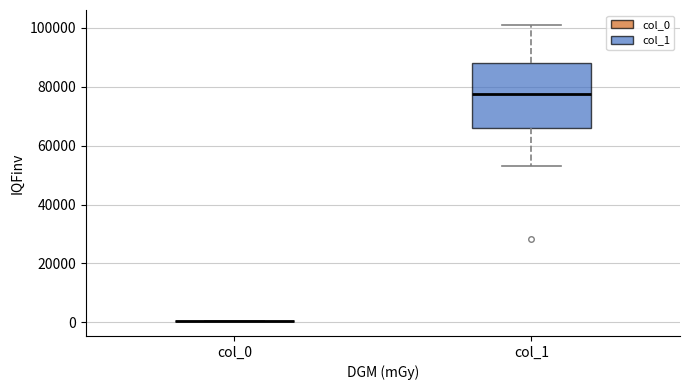

Reading left to right, read every box against the y-axis: the position of its median line, the range the box covers, and the ends of its whiskers. The values are not printed on the chart, so give them approximately, as read against the axis.

col_0: box collapsed to a line at 0, whiskers 0 to 0
col_1: median 78000, box 66000 to 88000, whiskers 54000 to 100000